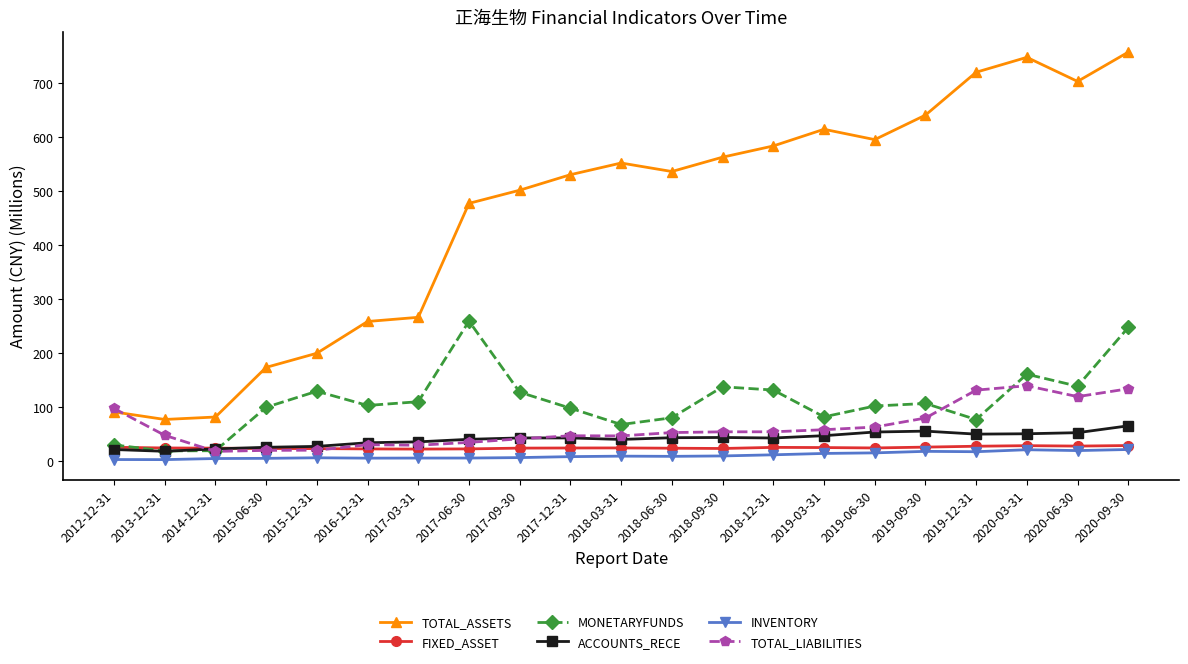

What is the smallest value displayed?

3.5